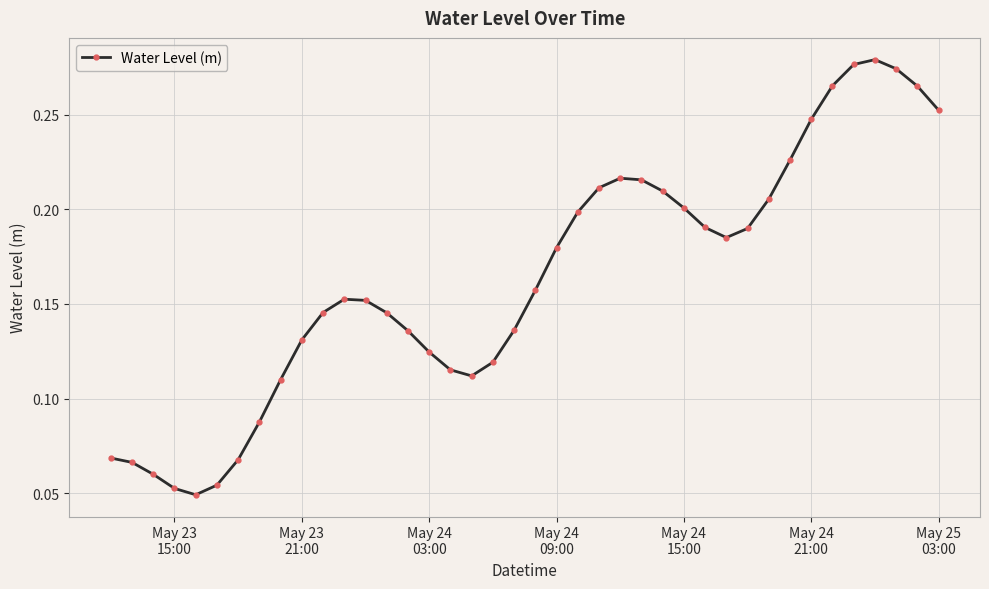

What is the sum of all values?

6.5